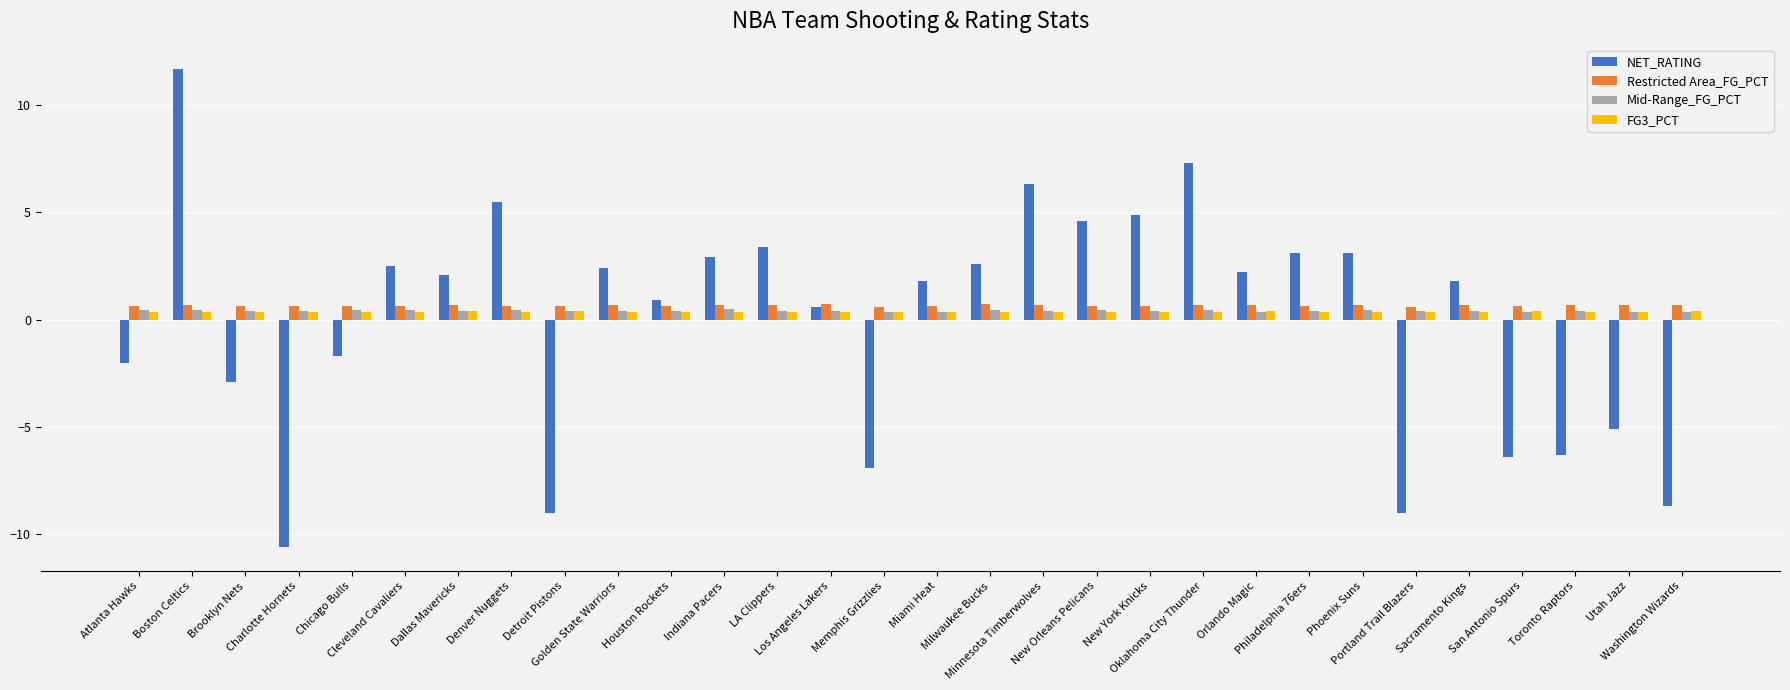

What position from the right is Philadelphia 76ers?

8